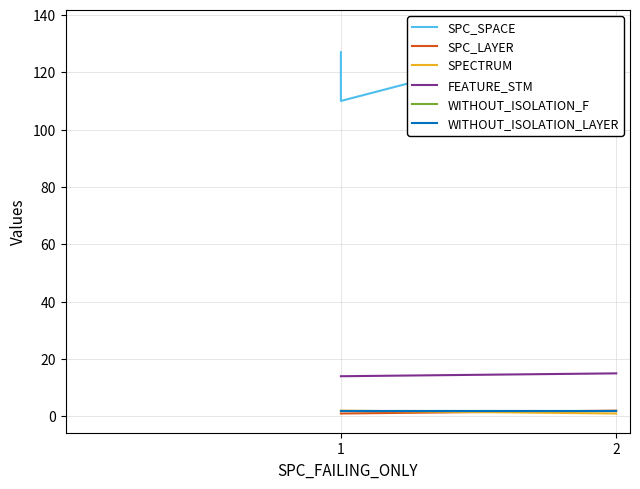

Which series has the widest spread of values?

SPC_SPACE